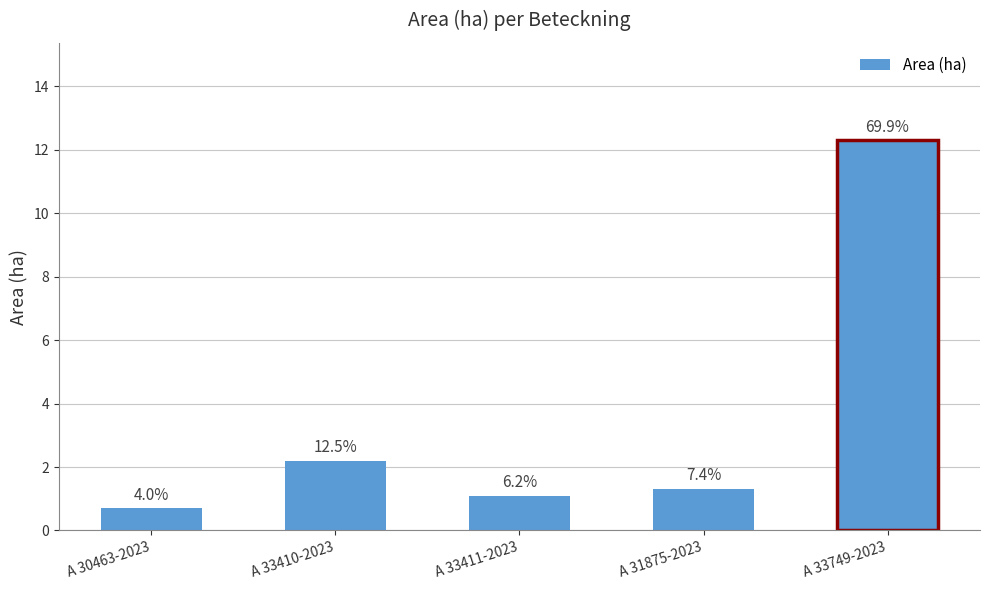

Approximately how many times larger is the value at A 33411-2023 compared to A 33410-2023?

0.5